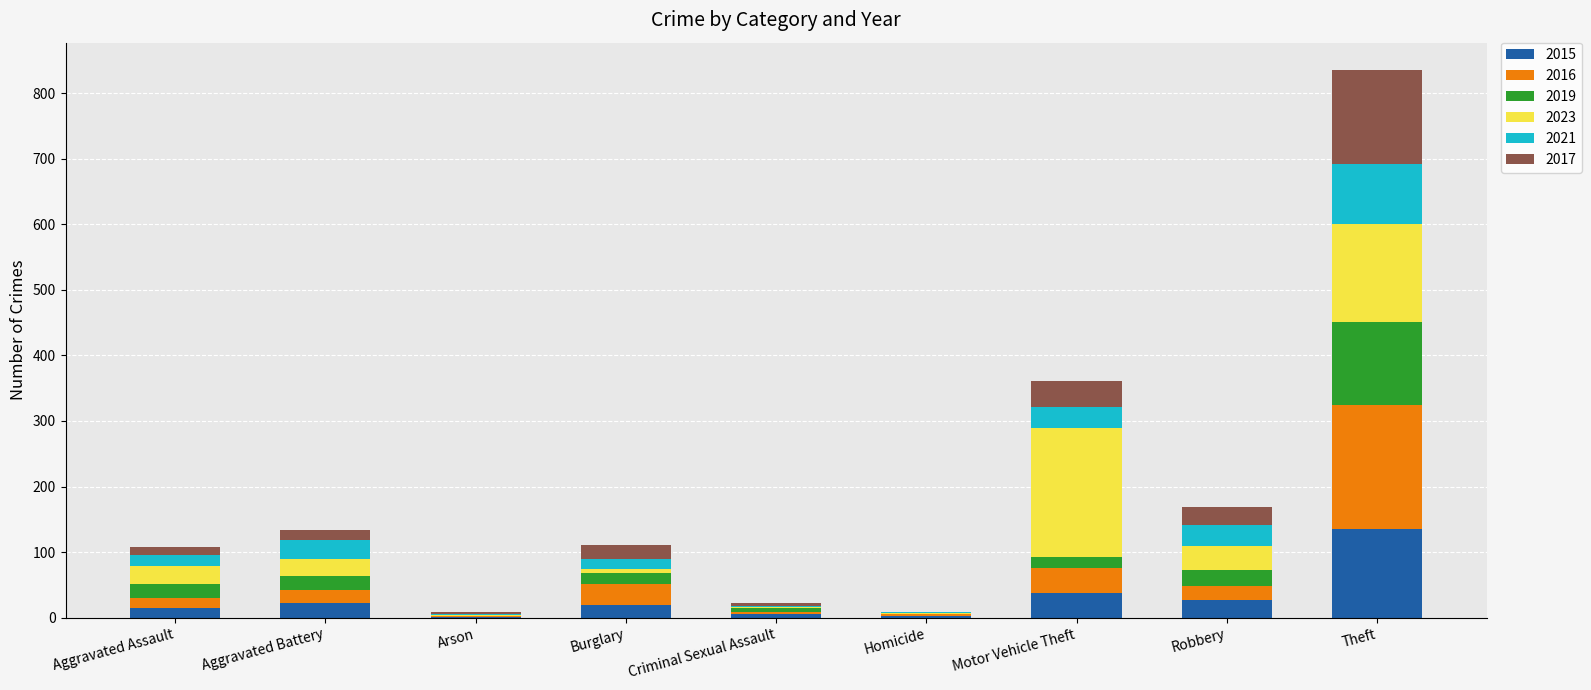

At which category is the sum across all series the highest?

Theft